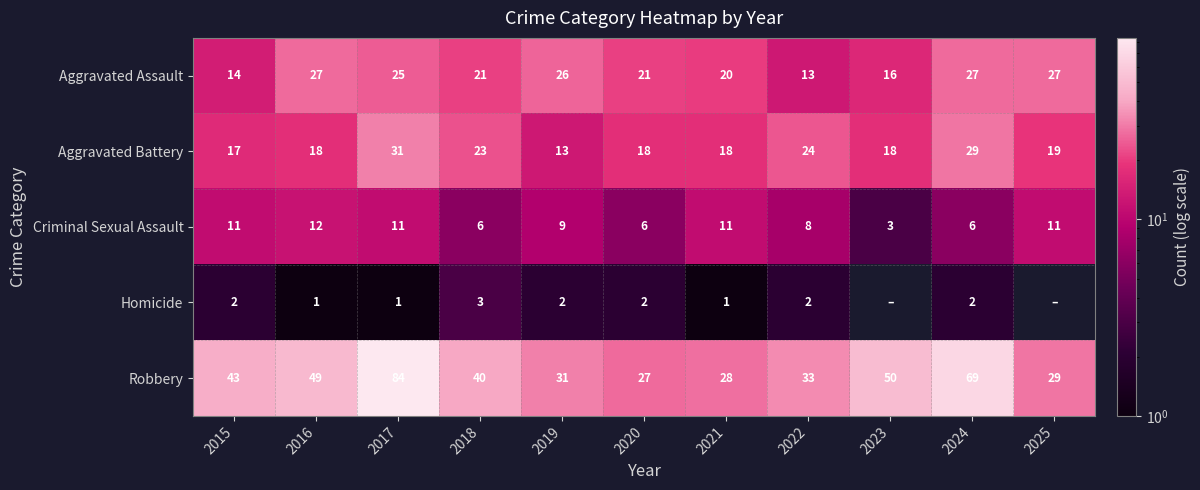

At which label does Robbery first exceed 40?

2015